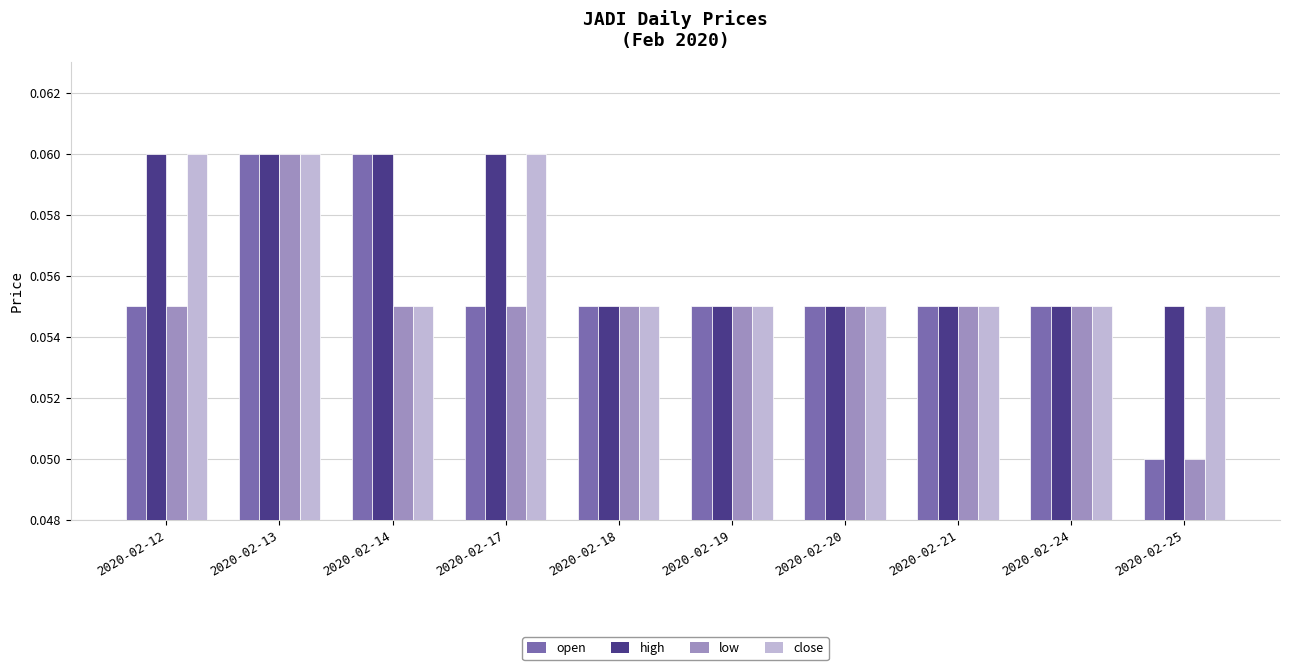

True or false: low has a value of 0.0 at 2020-02-18.

False